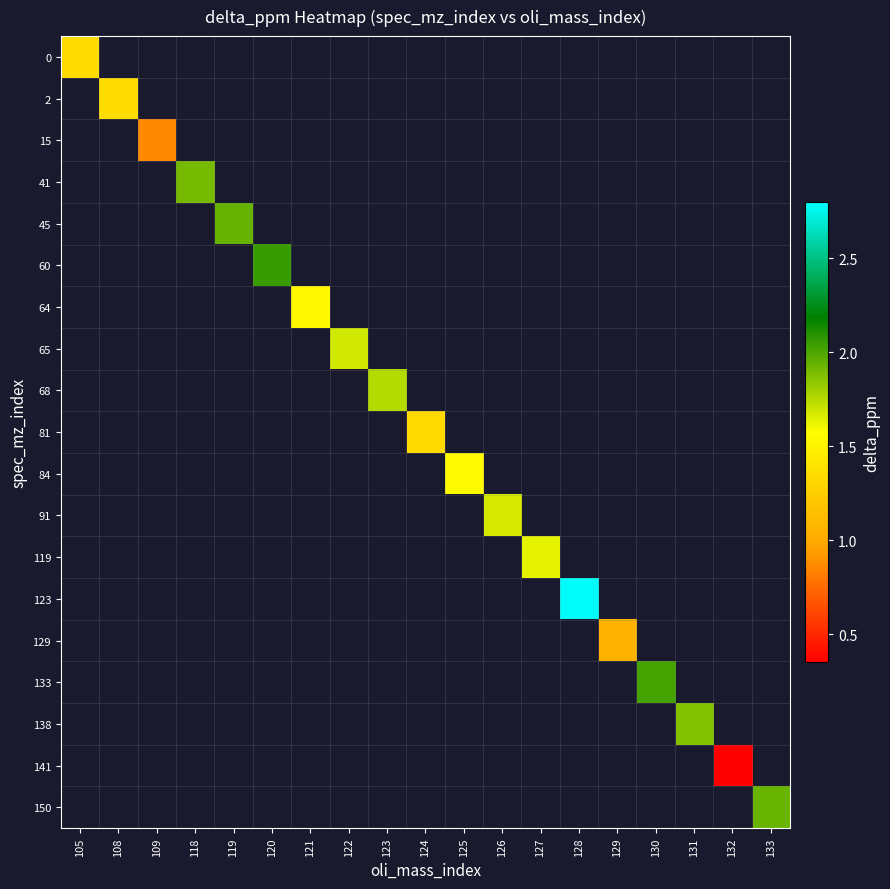

At which category does the chart reach its minimum across all series?

132